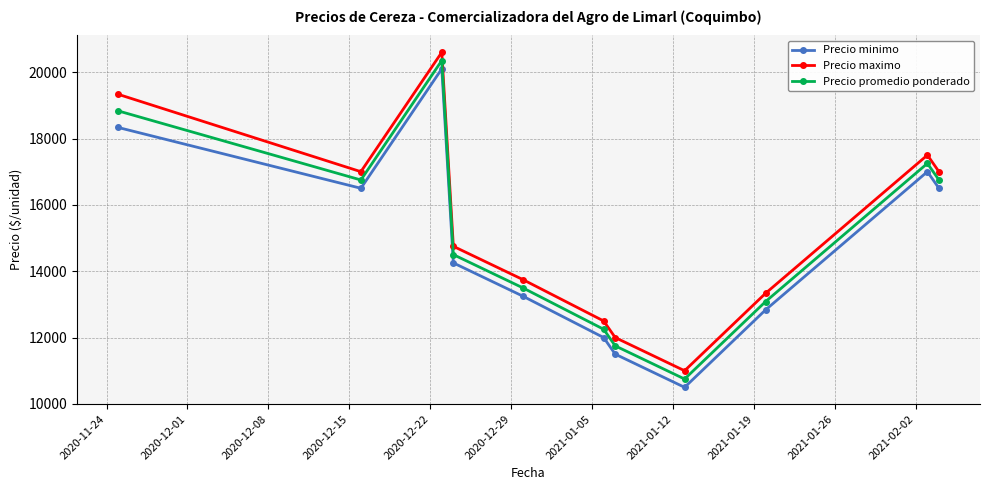

In Precio maximo, how many points are lower than both neighbors (excluding endpoints)?

2